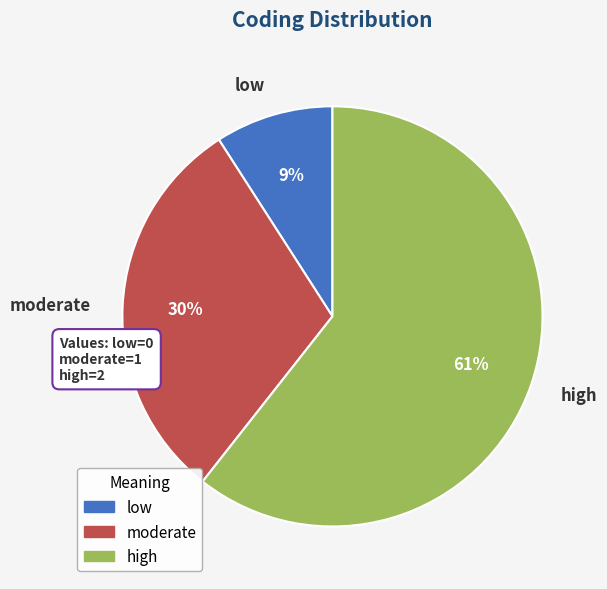

Rank the categories by value from lowest to highest.

low, moderate, high